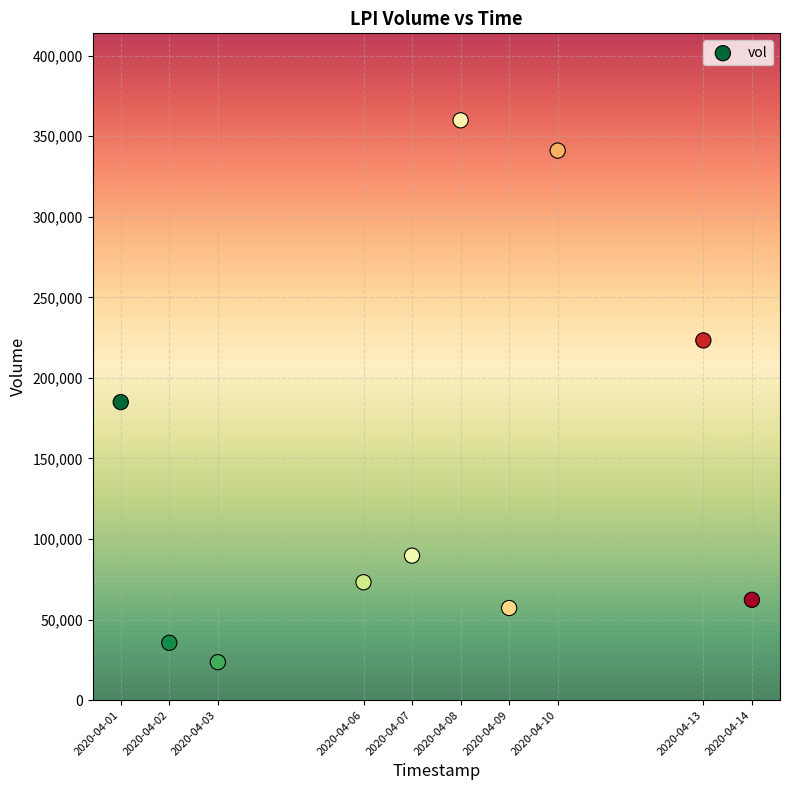

What Y value in the scatter plot is closest to 191750?

185000